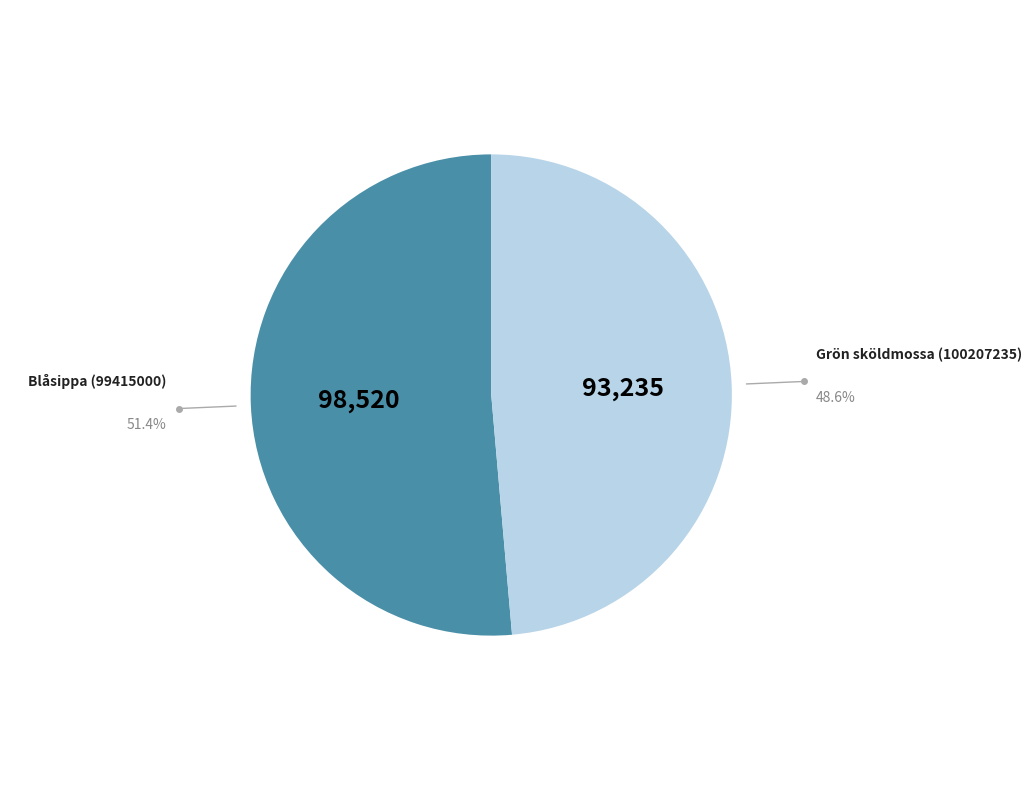

Approximately how many times larger is the value at Blåsippa (99415000) compared to Grön sköldmossa (100207235)?

1.1